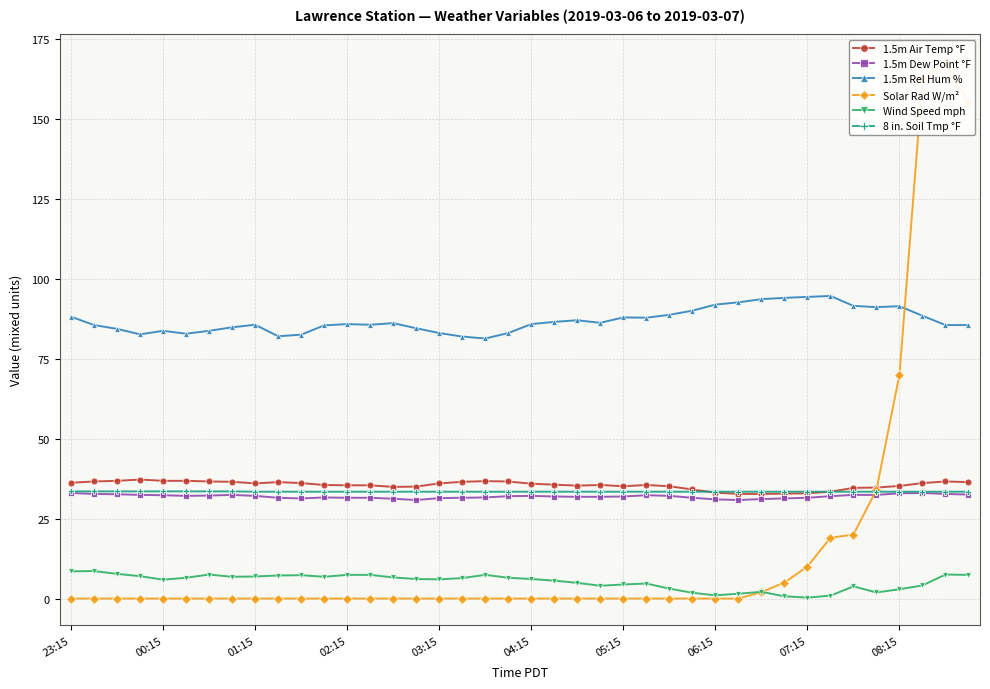

The value of 8 in. Soil Tmp °F at 10 is 33.4. True or false?

True